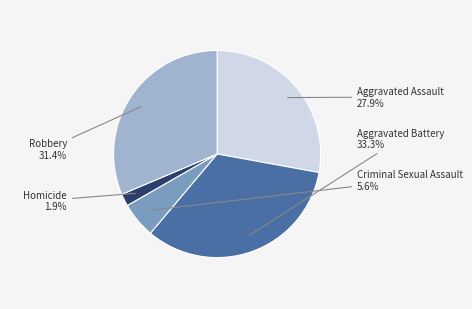

Does any single category account for the majority?

No